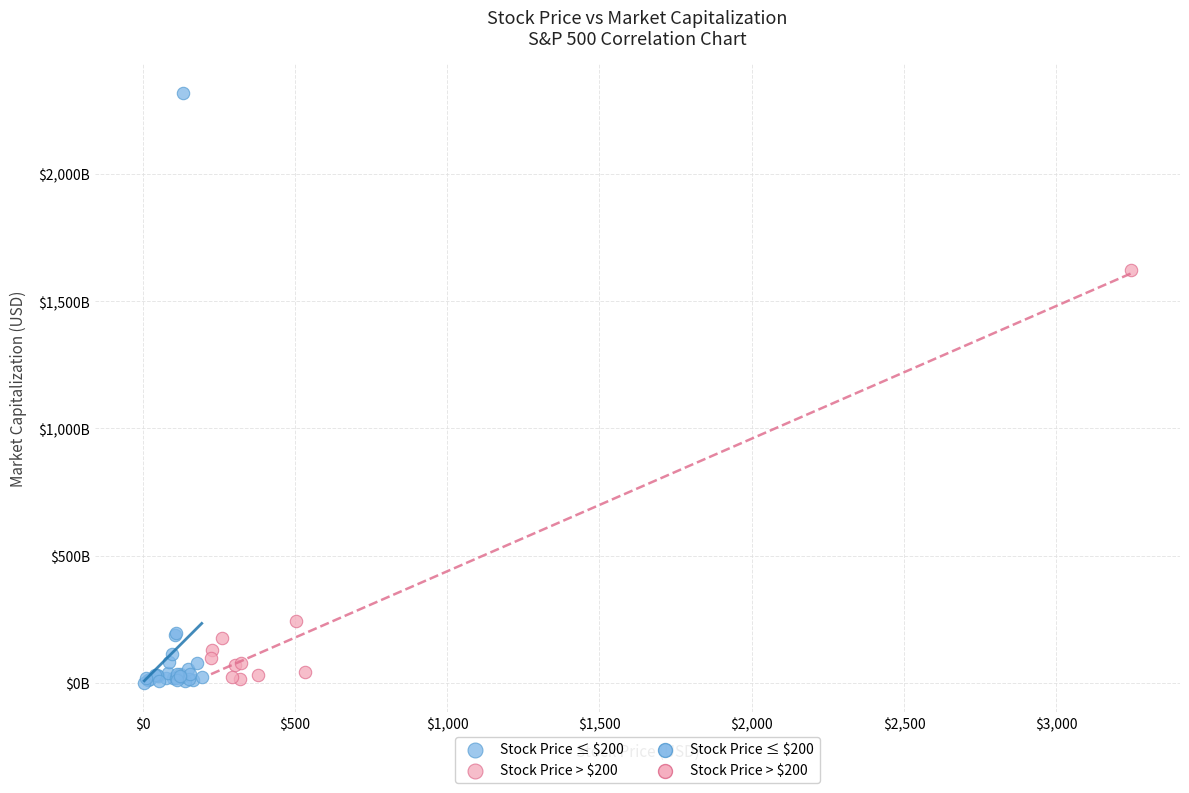

Which series reaches the maximum Y coordinate?

Stock Price ≤ $200